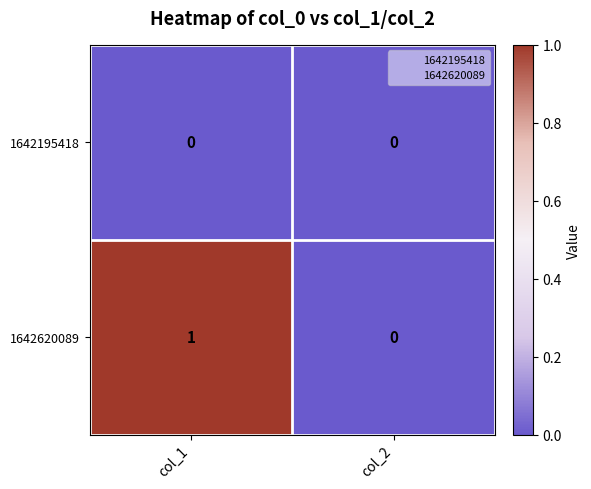

Reading right to left, list all the values displayed in this chart.

1642195418: 0	0
1642620089: 0	1